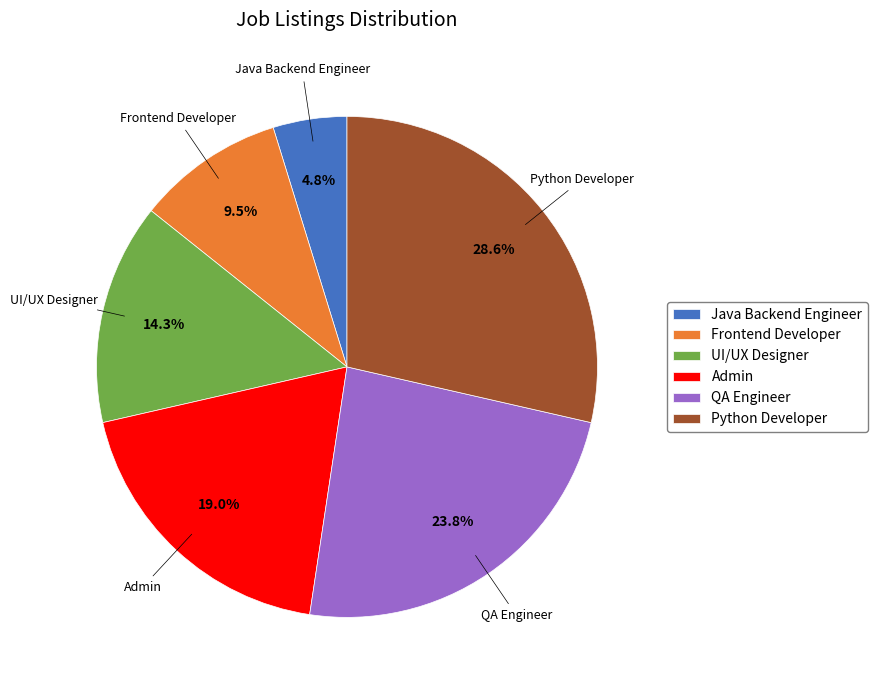

Rank the categories by value from lowest to highest.

Java Backend Engineer, Frontend Developer, UI/UX Designer, Admin, QA Engineer, Python Developer